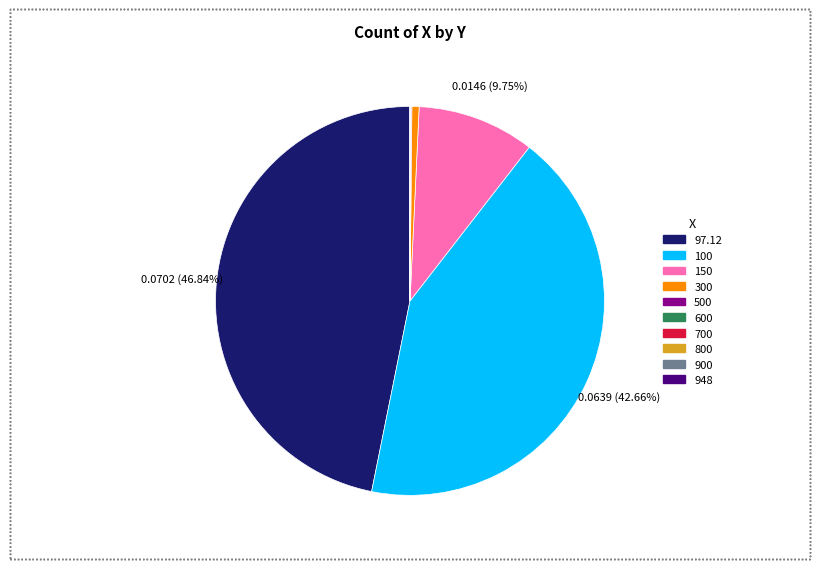

What is the largest slice in the pie chart?

97.12